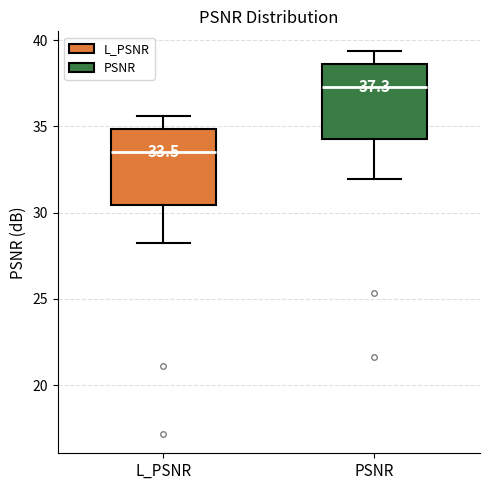

Which box has the lowest median line?

L_PSNR